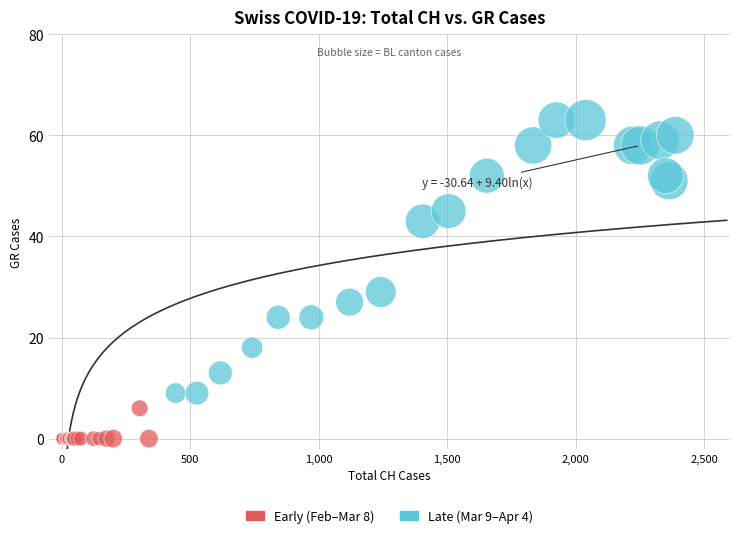

Which series has the largest Y range (max minus min)?

Late (Mar 9–Apr 4)